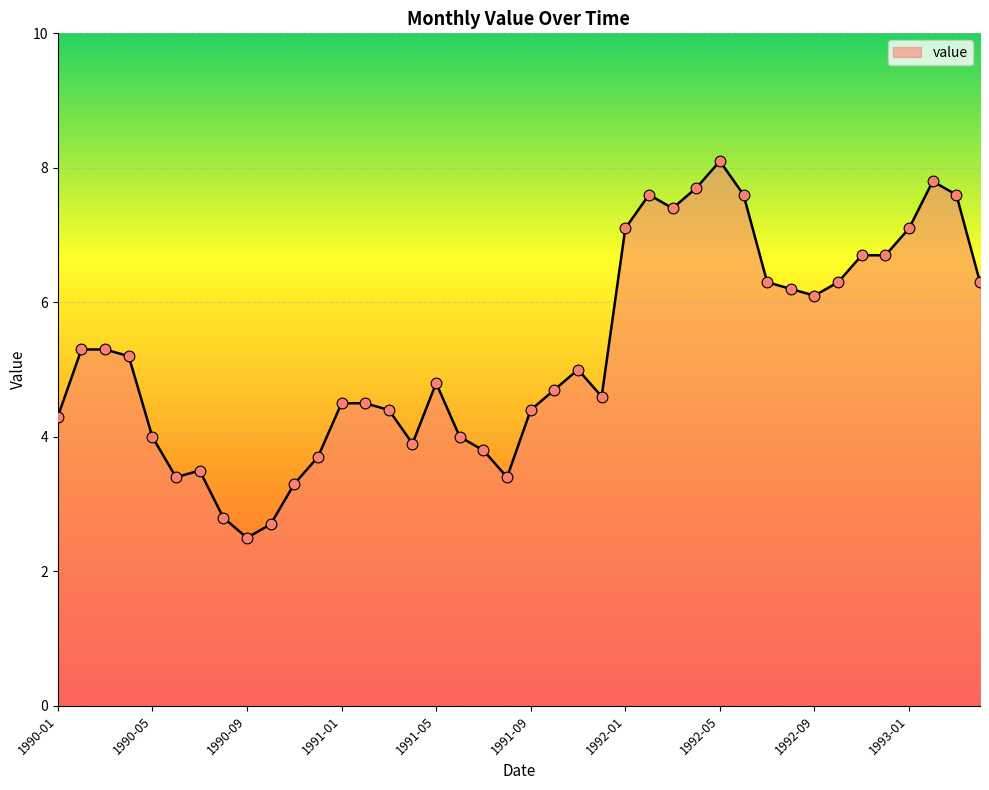

What is the greatest value displayed?

8.1